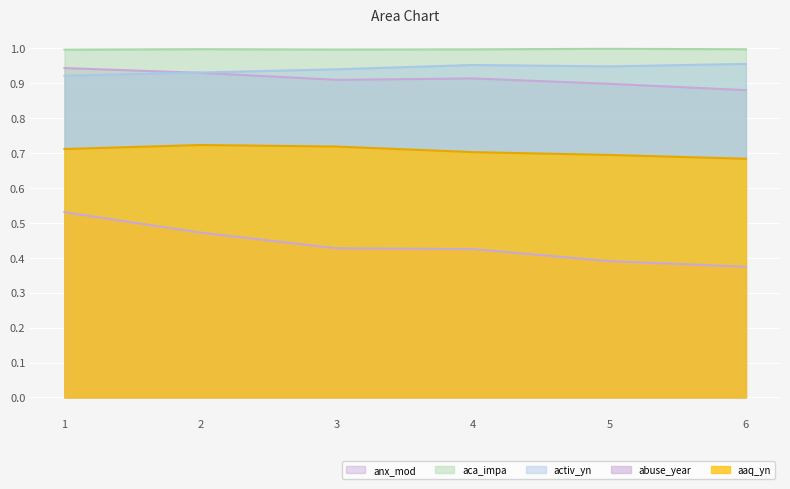

At which category is the sum across all series the highest?

1